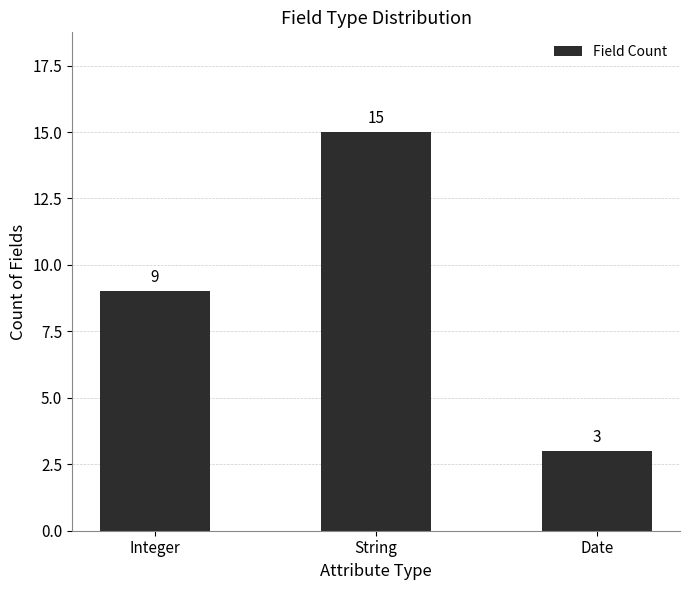

Which category has the highest value across all series?

String